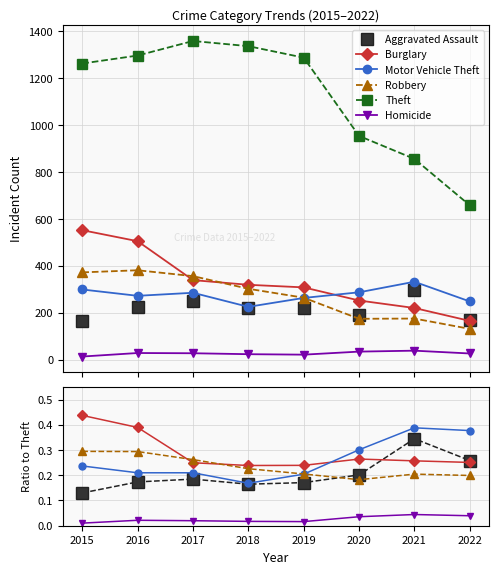

At which label does Theft reach its minimum?

2022